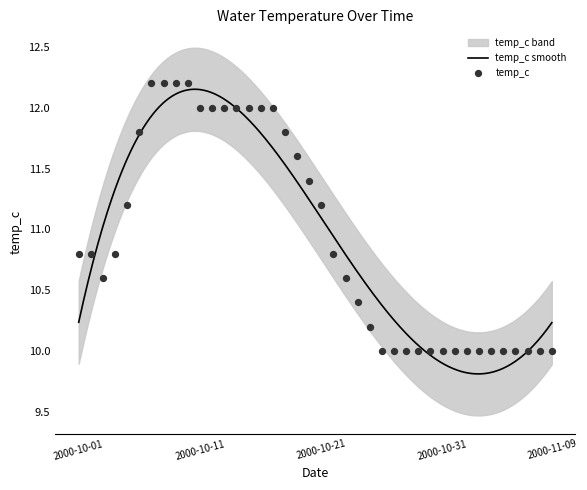

Approximately how many times larger is the value at 2000-11-03 compared to 2000-10-16?

0.8